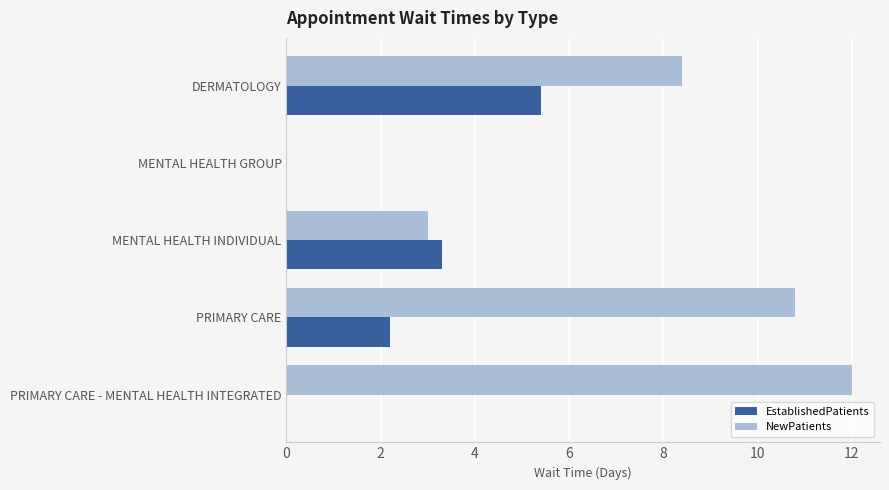

How many series are shown in this chart?

2